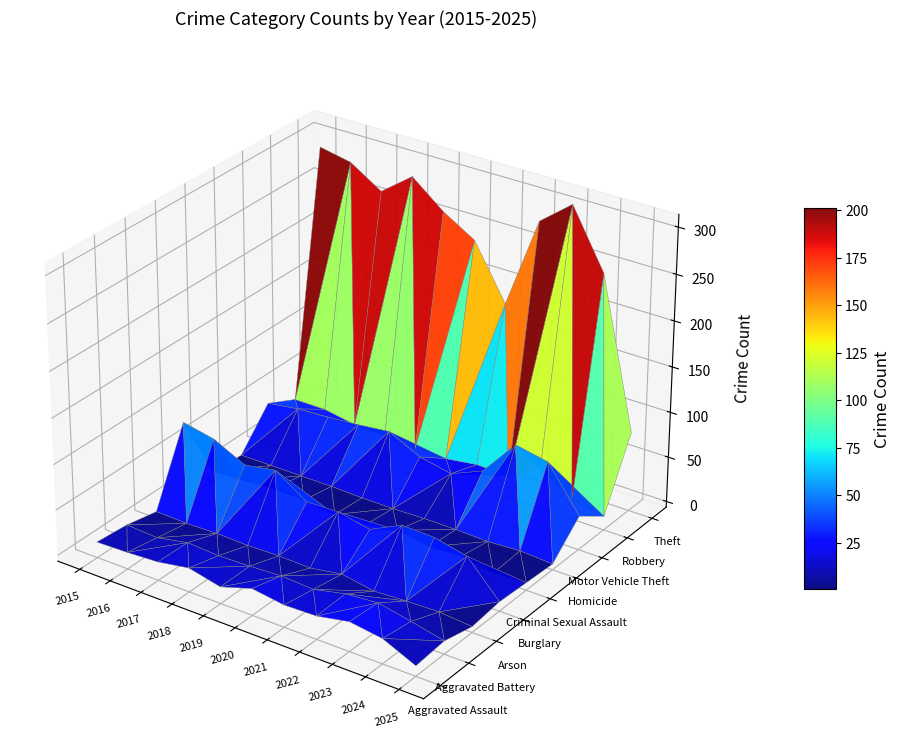

Reading right to left, what are all the values shown in this chart?

Aggravated Assault: 5	21	26	19	18	23	12	20	14	12	11
Aggravated Battery: 8	16	23	20	12	14	12	11	13	6	8
Arson: 0	3	2	0	6	0	1	0	1	0	1
Burglary: 4	41	49	50	33	40	39	62	56	73	80
Criminal Sexual Assault: 2	0	6	4	10	4	3	7	8	5	3
Homicide: 0	2	0	1	1	0	0	1	1	1	1
Motor Vehicle Theft: 31	79	86	45	30	37	54	50	47	45	40
Robbery: 9	16	39	18	19	14	14	17	18	24	24
Theft: 81	244	307	279	179	238	259	287	261	283	290